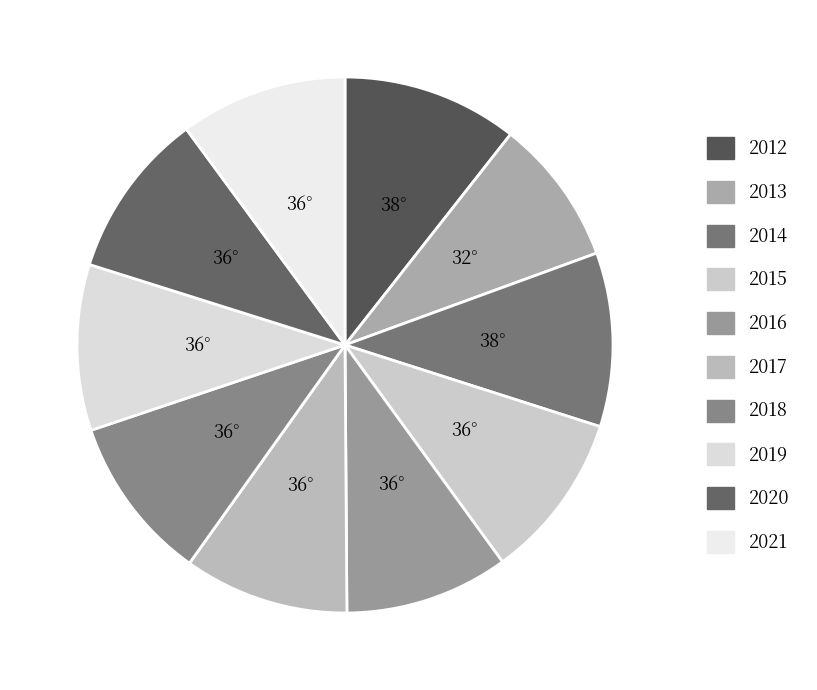

The 2012 slice represents 4% of the pie. True or false?

False